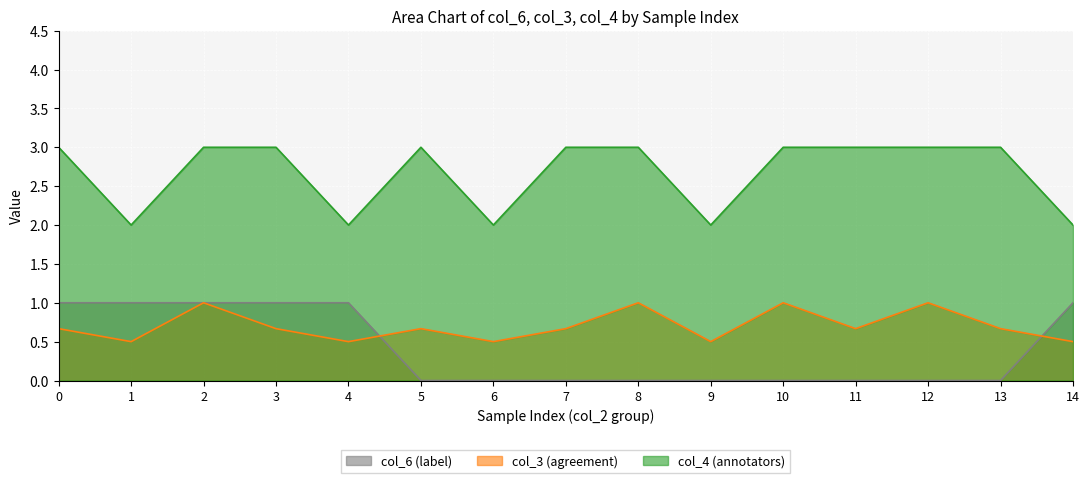

What is the sum of all col_6 (label) values?

6.0